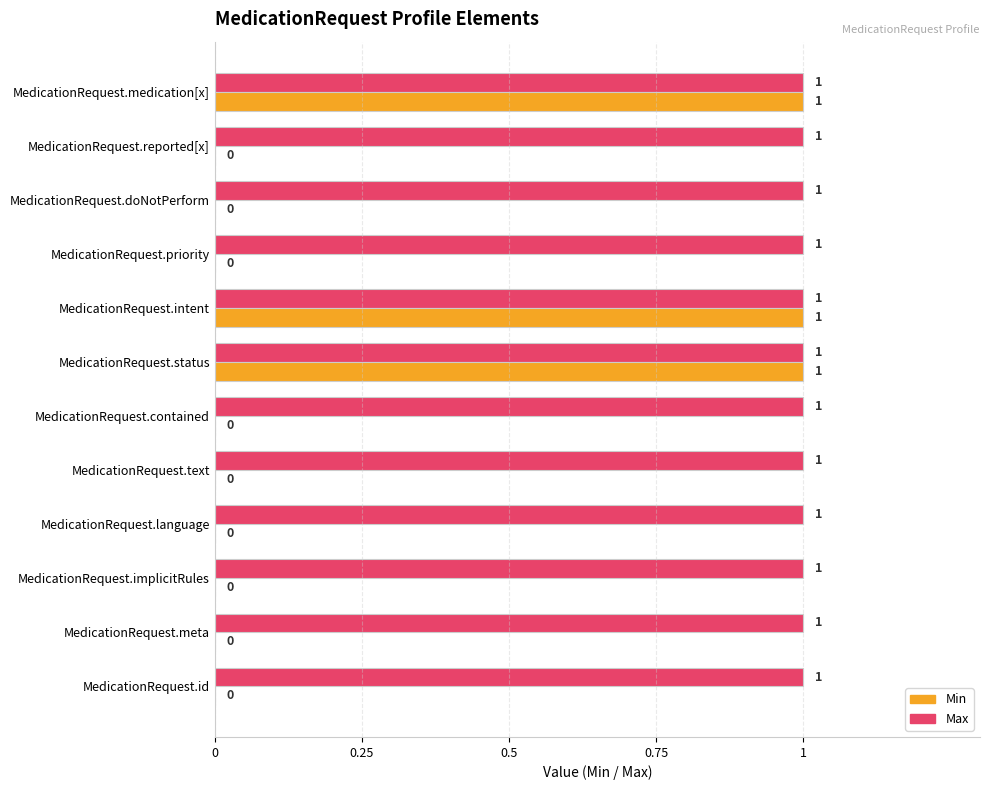

Is it true that Max equals 1 at MedicationRequest.reported[x]?

True